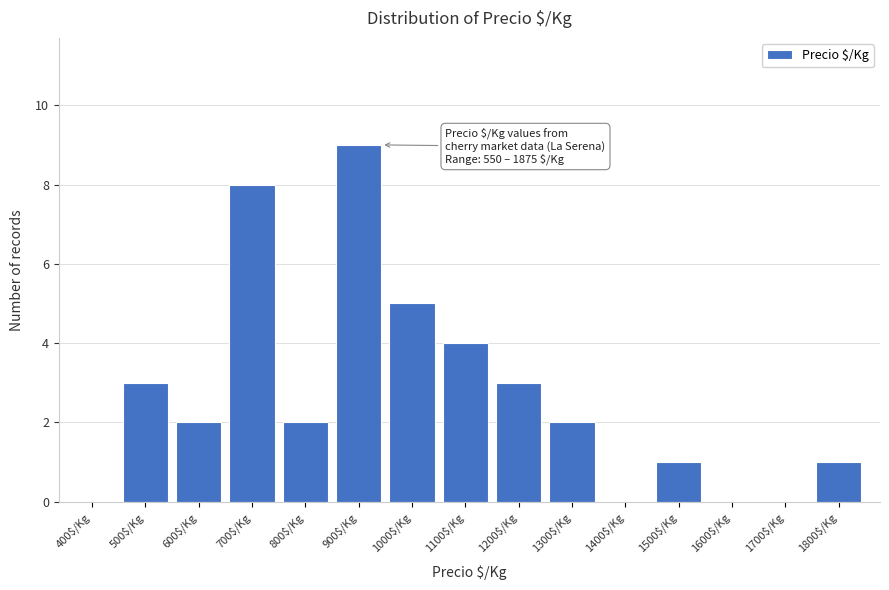

What is the maximum value shown in the chart?

9